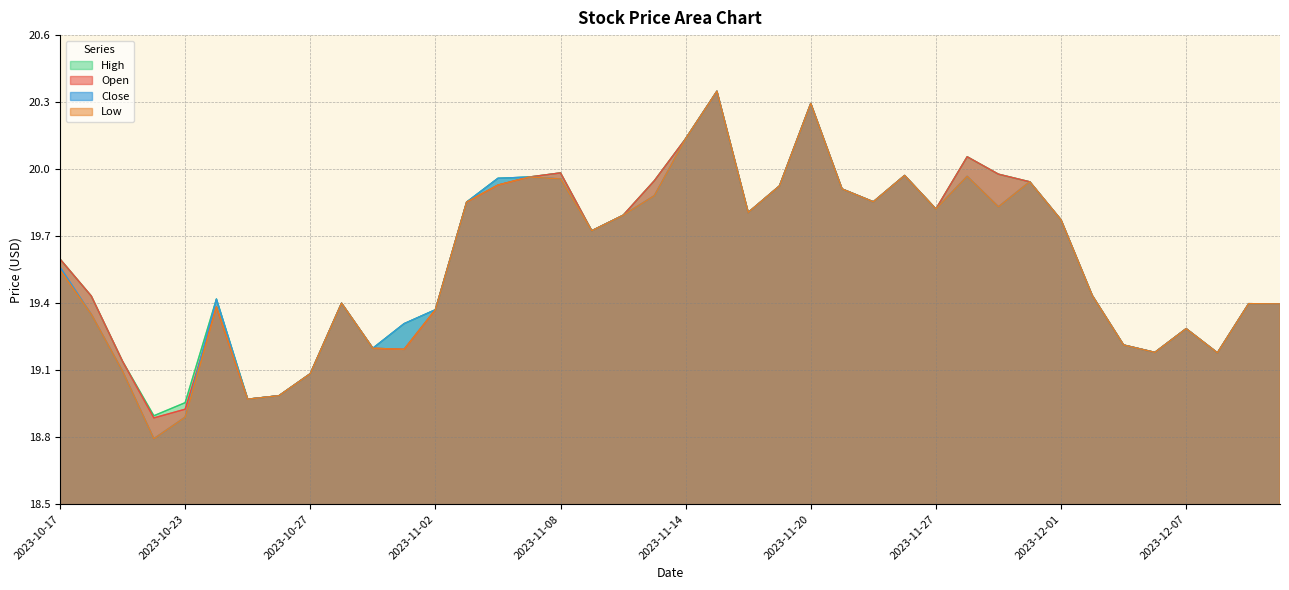

What is the total value across all series at 2023-11-17?

79.7